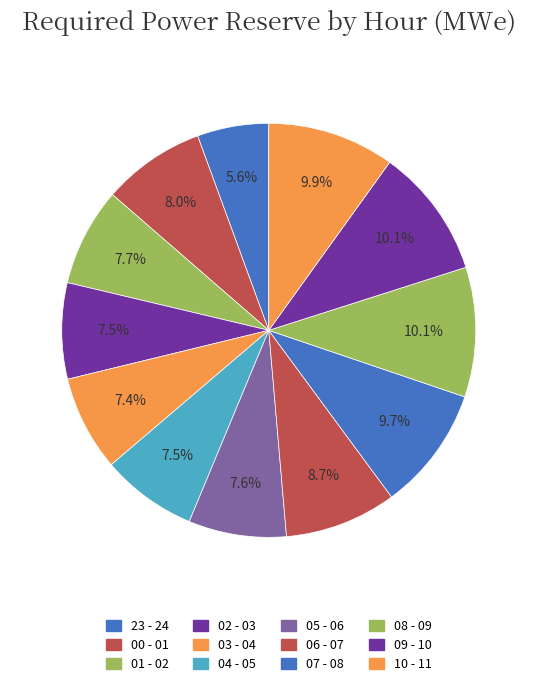

What percentage do 01 - 02 and 06 - 07 together represent?

16.4%